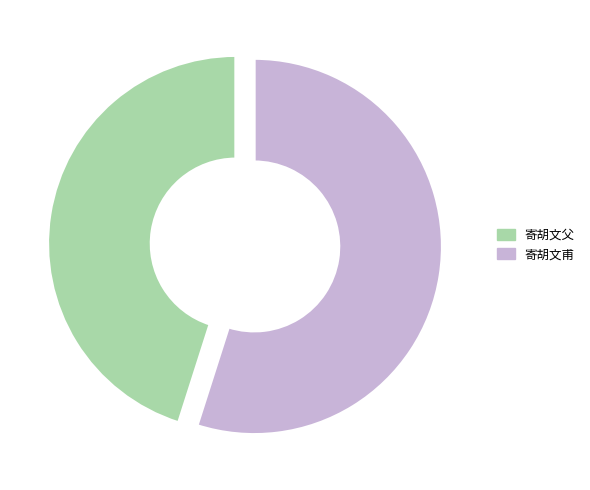

Is there a majority slice in this chart?

Yes